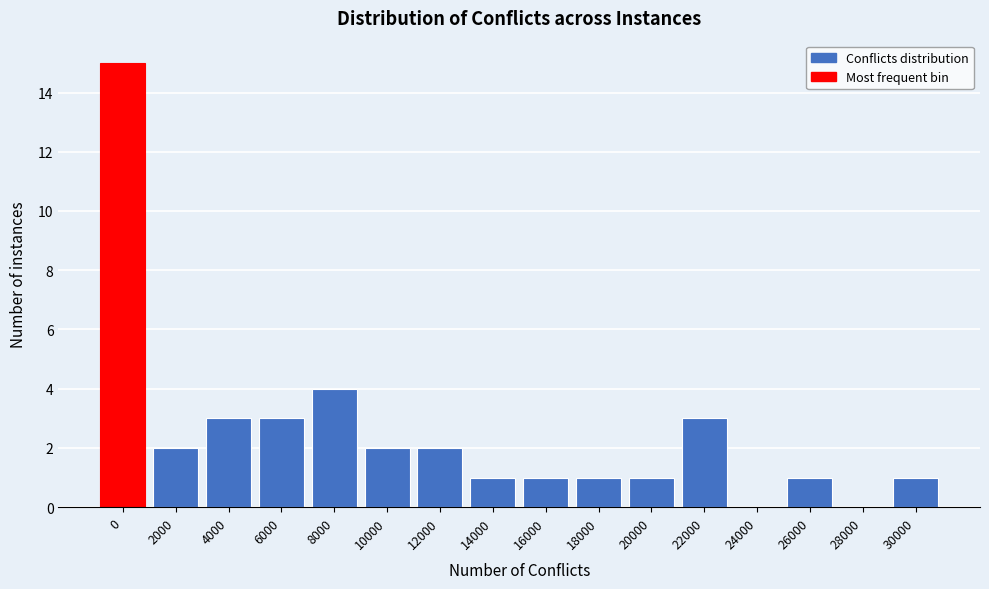

Reading left to right, list all the values displayed in this chart.

0=15	2000=2	4000=3	6000=3	8000=4	10000=2	12000=2	14000=1	16000=1	18000=1	20000=1	22000=3	24000=0	26000=1	28000=0	30000=1